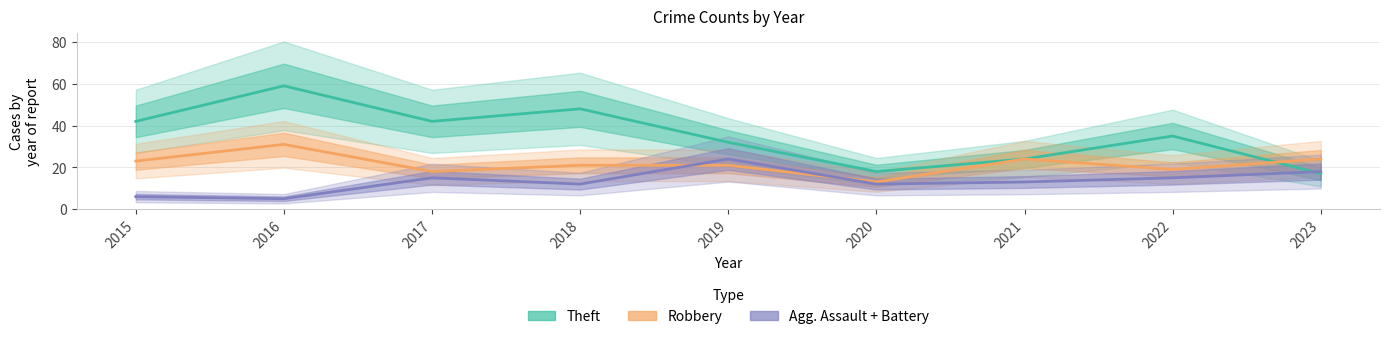

Which series has the largest range (max minus min)?

Theft